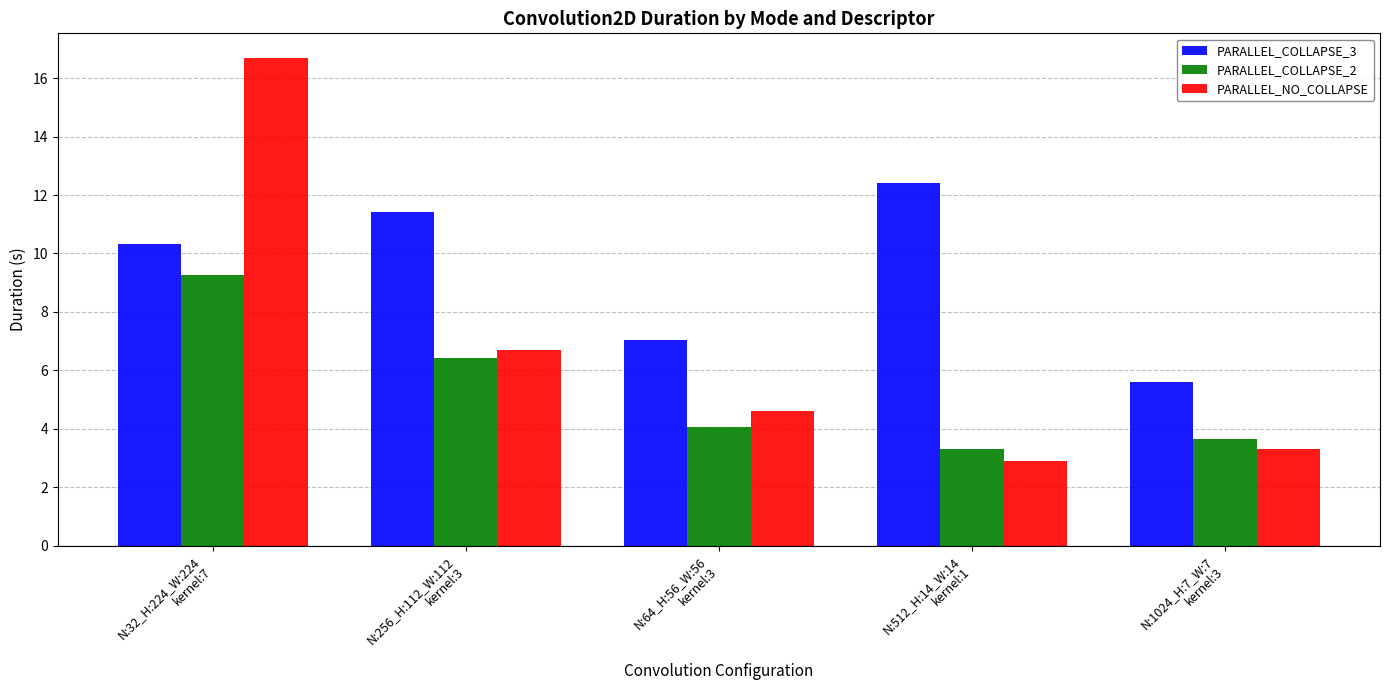

Which series has the widest spread of values?

PARALLEL_NO_COLLAPSE